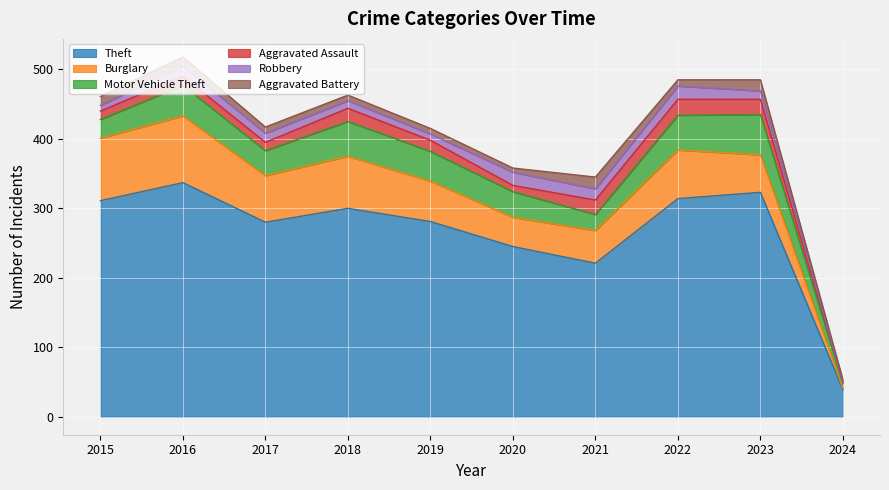

At which label is Aggravated Battery closest to 10?

2017